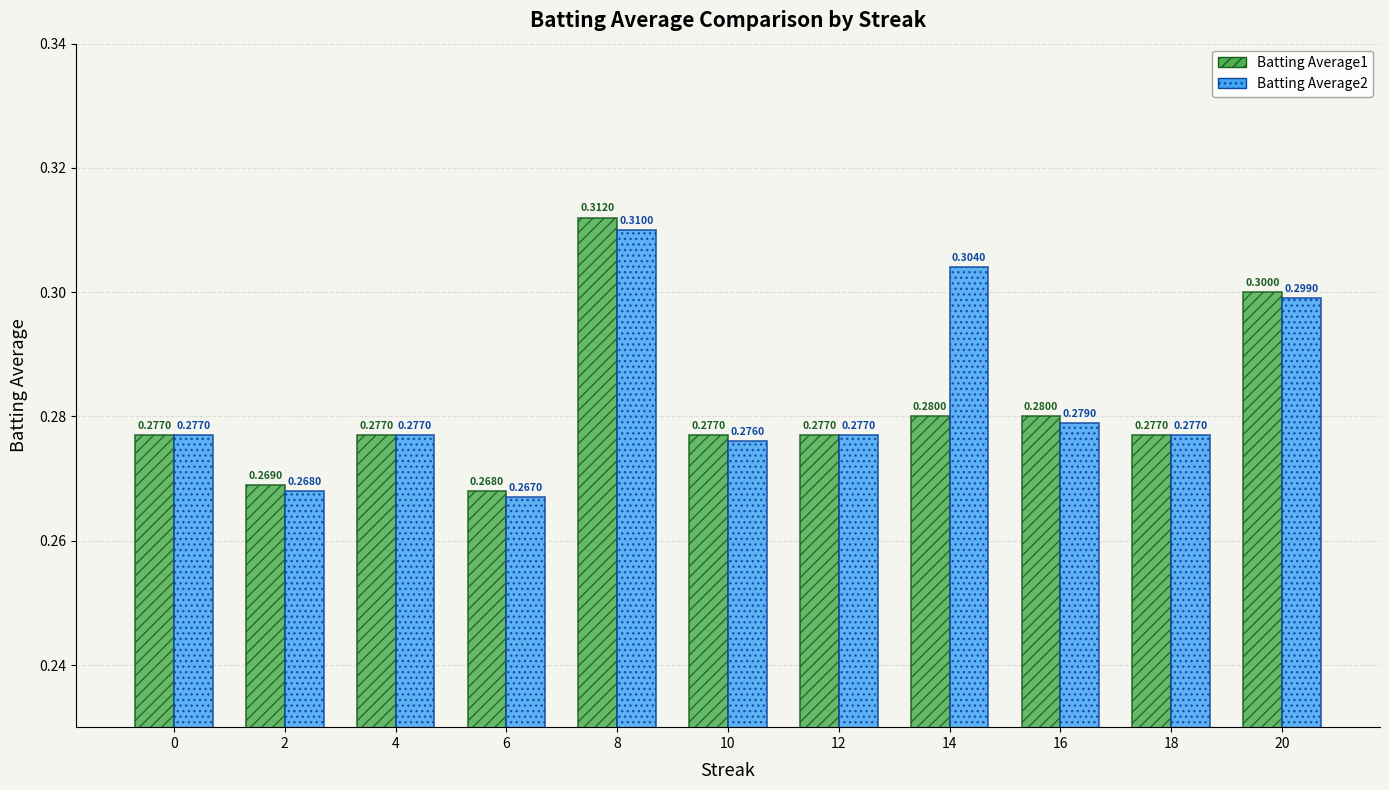

Rank the series at 14 from lowest to highest value.

Batting Average1, Batting Average2